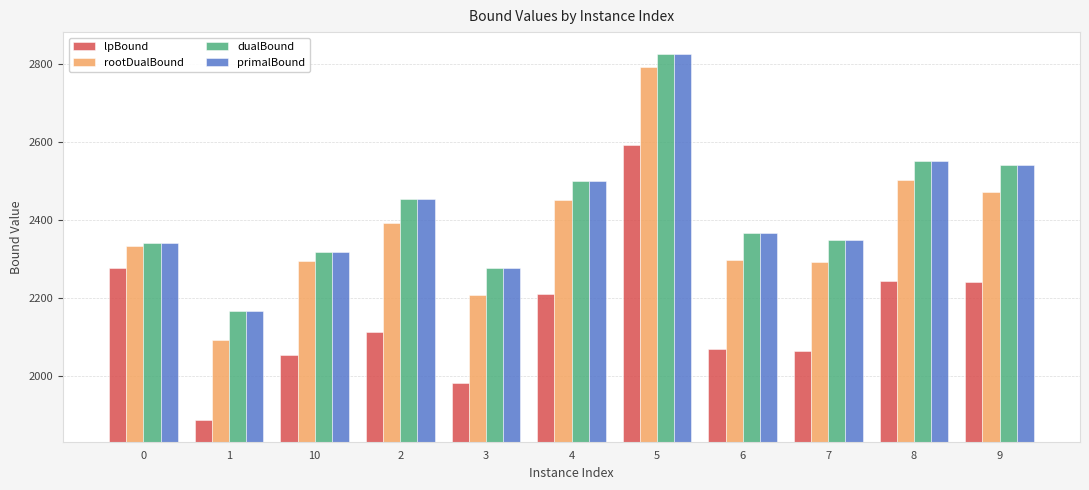

Are the bars grouped side by side (vs. stacked)?

Yes